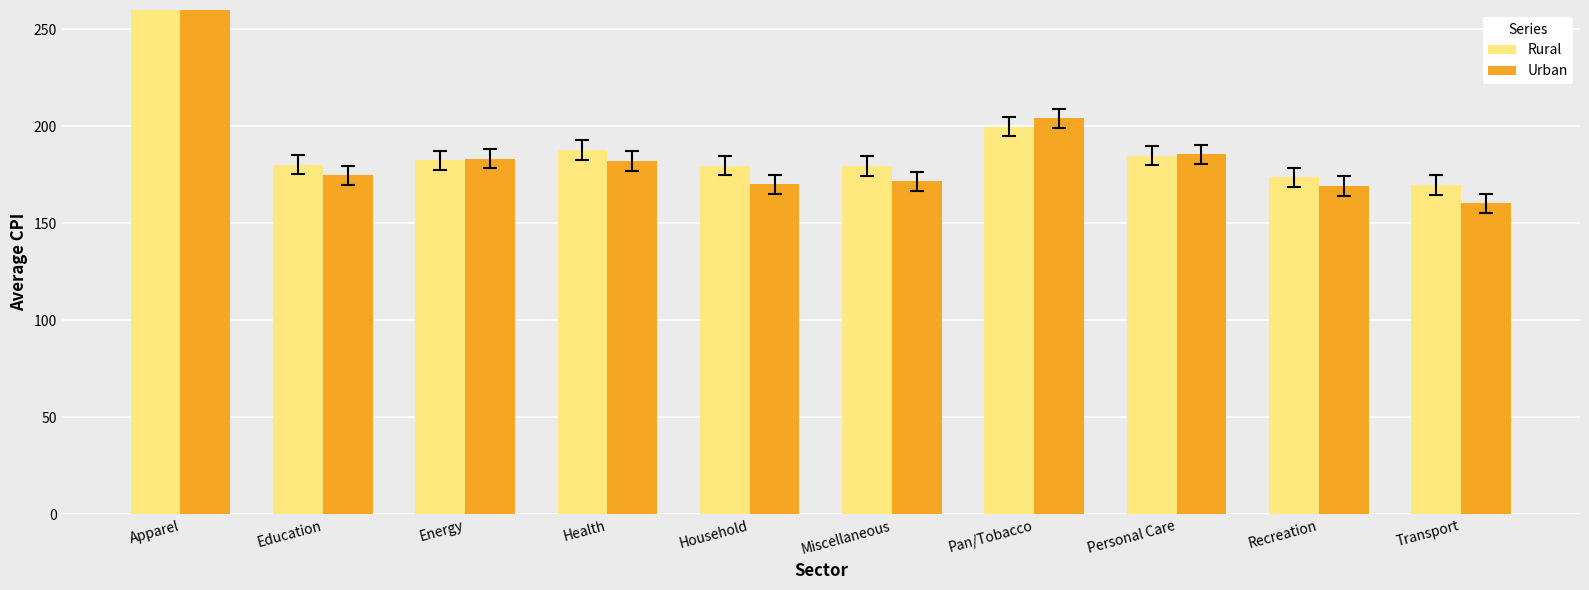

Between Household and Pan/Tobacco, which series saw the biggest shift?

Urban